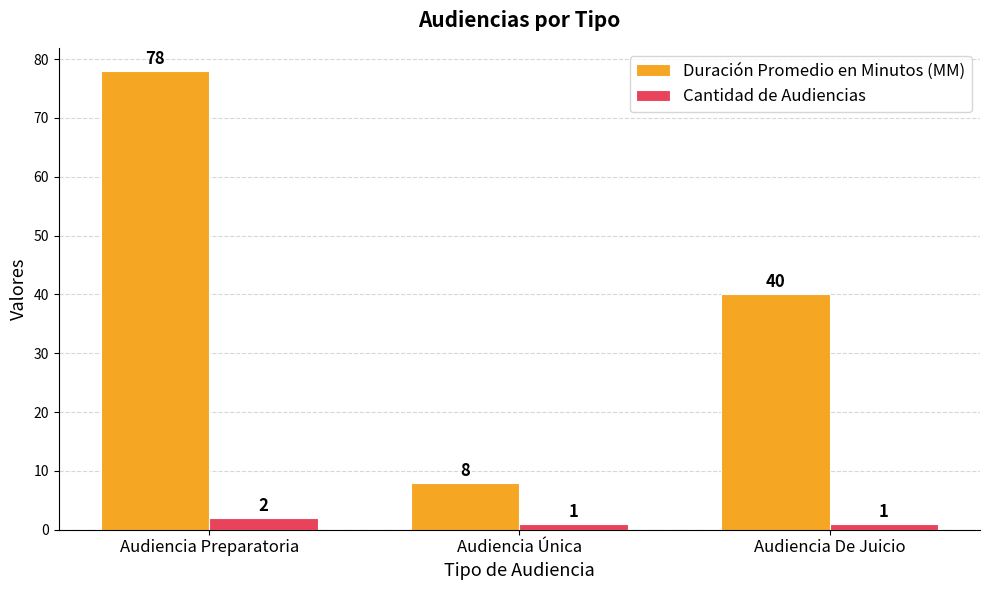

Which series has the largest total across all categories?

Duración Promedio en Minutos (MM)